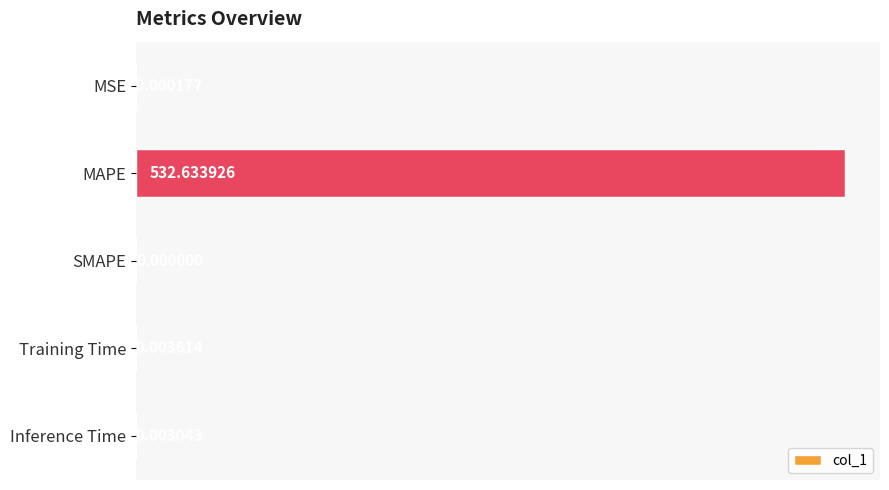

Which has a higher value, Inference Time or MSE?

Inference Time